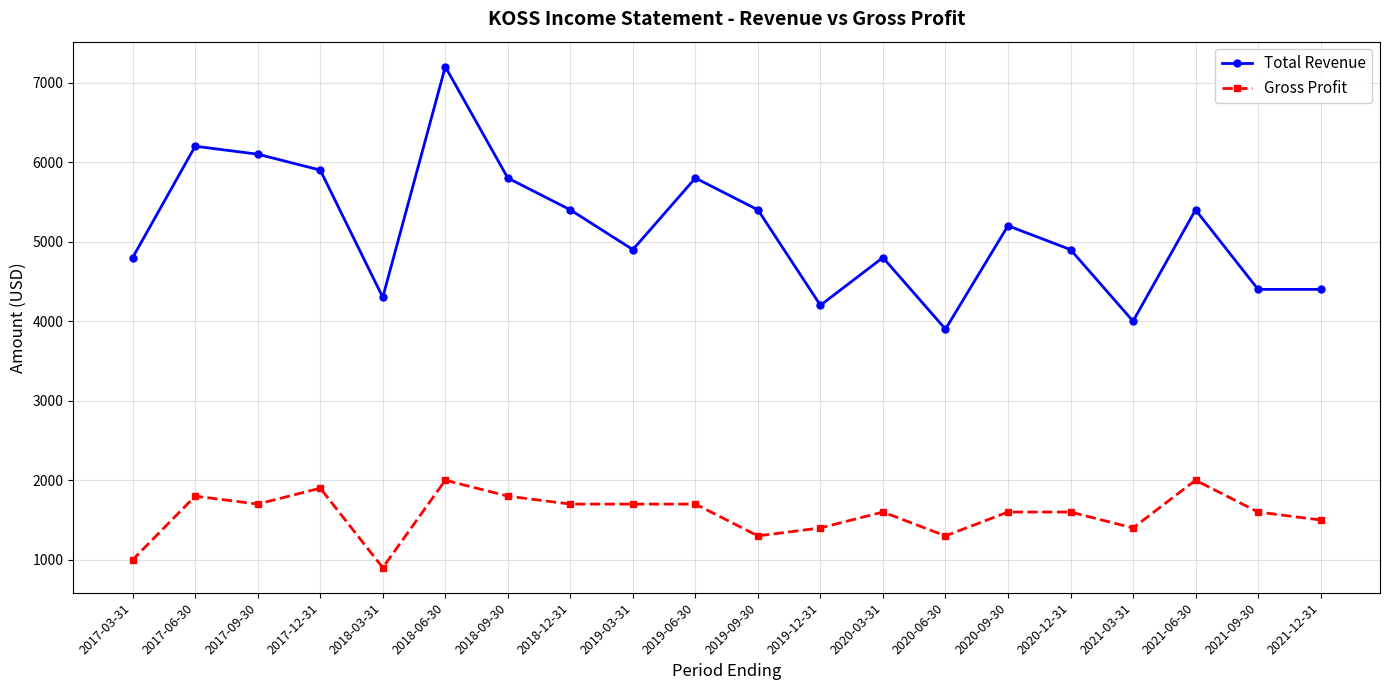

What is the total value across all series at 2018-03-31?

5200